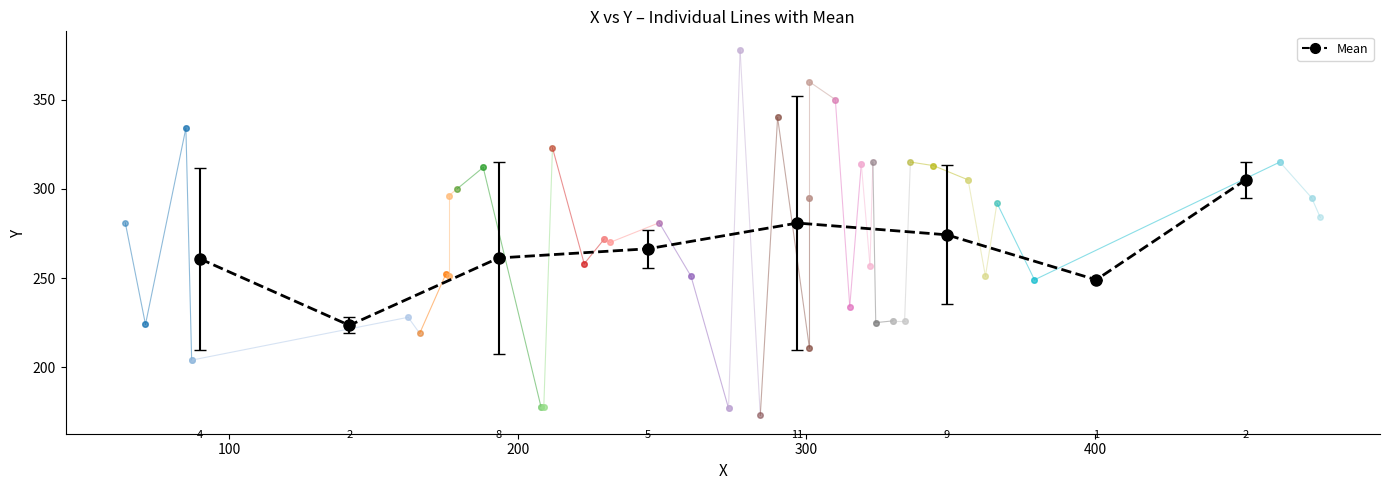

Which label corresponds to the smallest value in the chart?

100